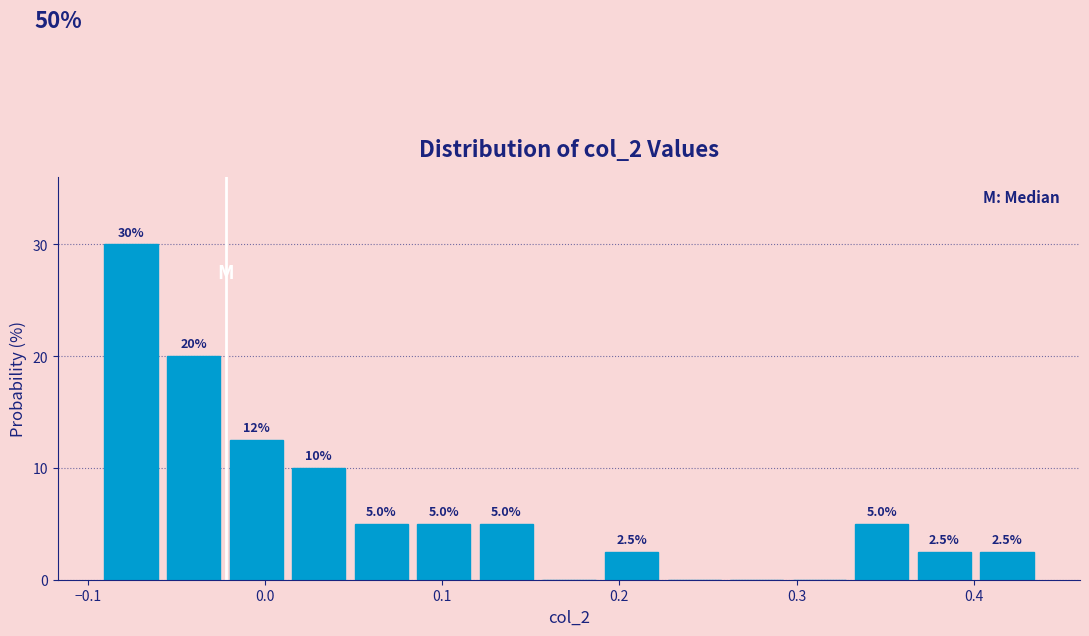

Around what value on the x-axis is the tallest bar? Give the approximate position of its centre, as read against the axis.

-0.08